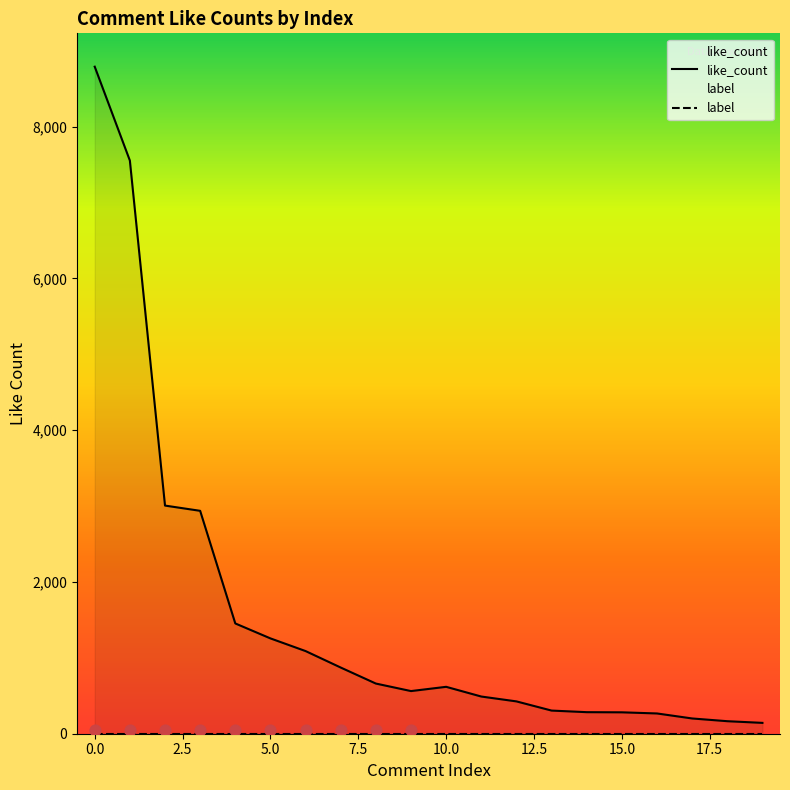

Which series reaches the maximum Y coordinate?

like_count